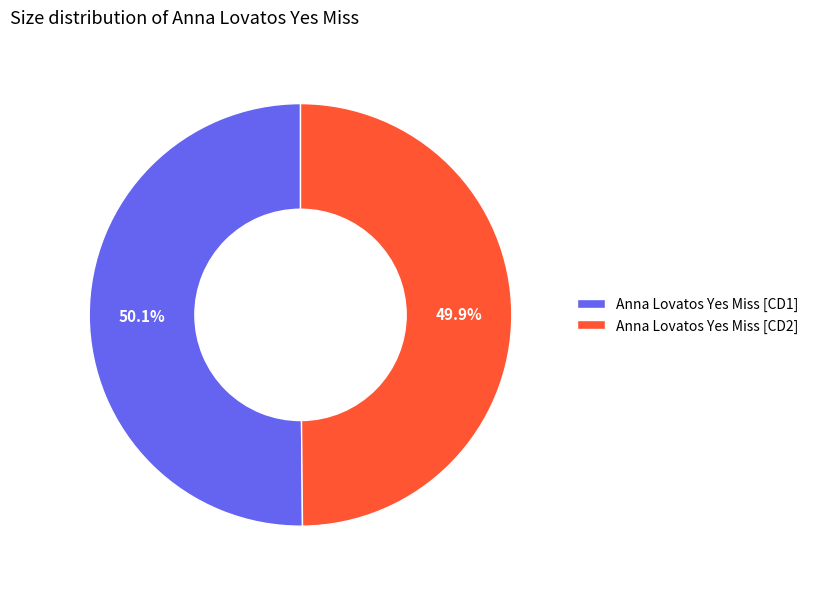

What is the ratio of the value at Anna Lovatos Yes Miss [CD1] to the value at Anna Lovatos Yes Miss [CD2]?

1.0